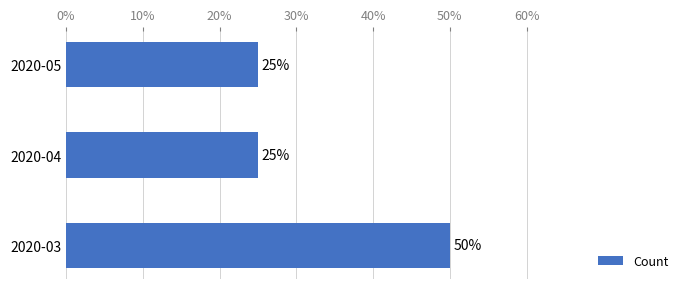

What is the average value?

33